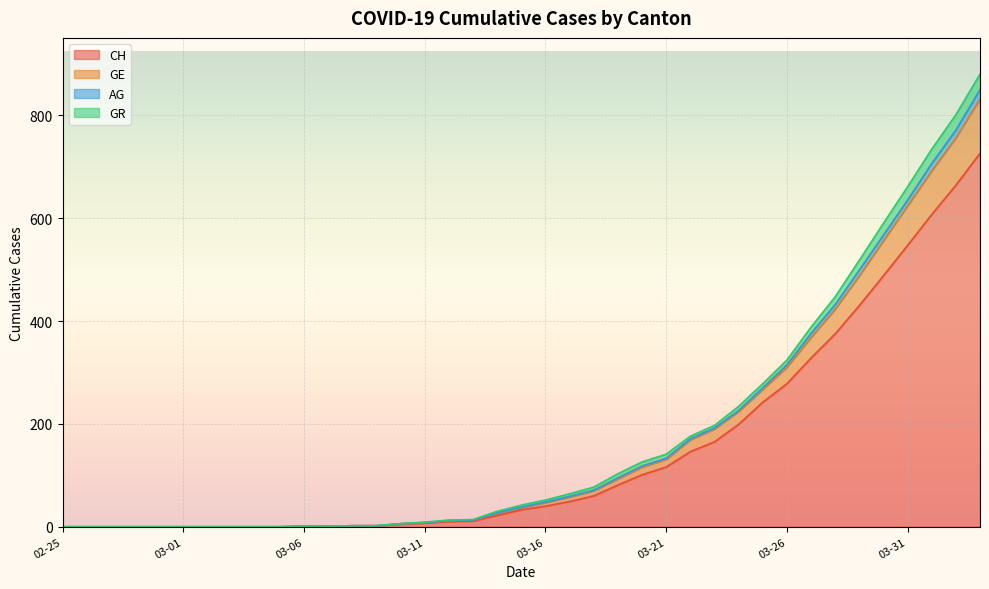

The value of CH at 03-26 is 428. True or false?

False